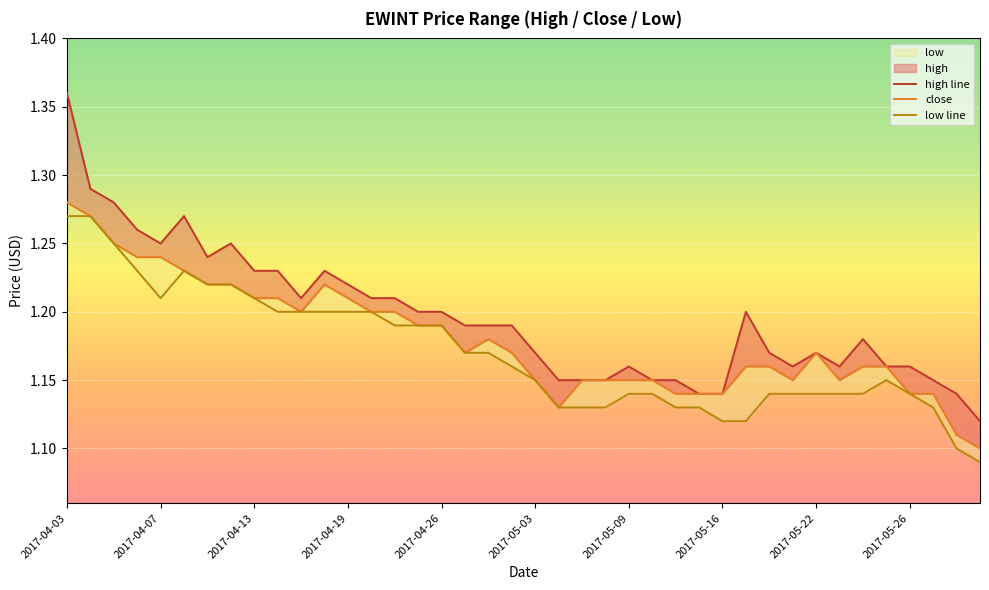

Is this an area chart (filled region under the line)?

No